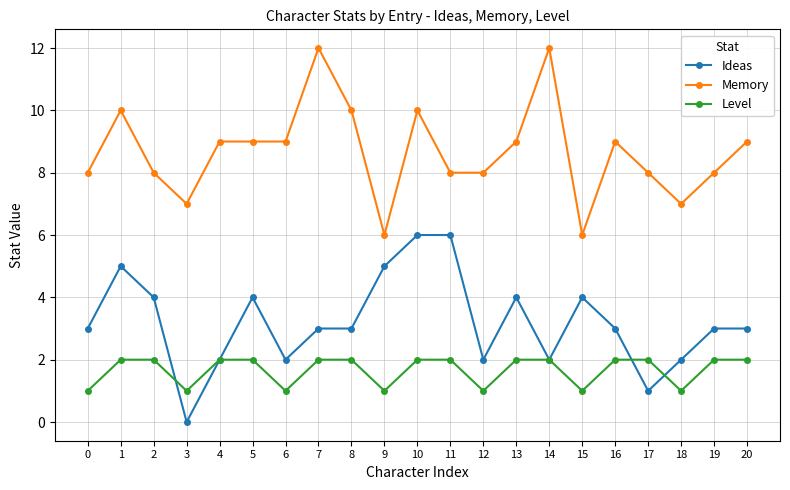

How many values in Ideas are above zero?

20